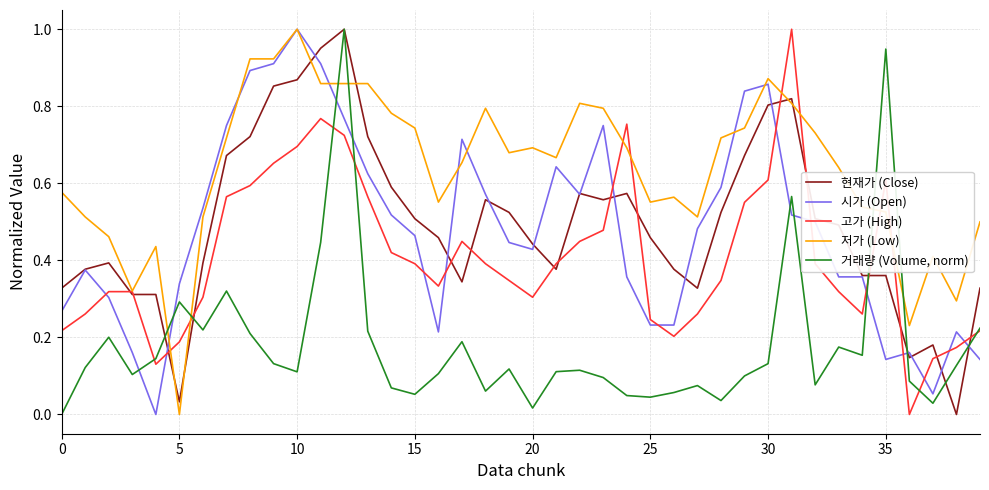

At which category is the sum across all series the highest?

12